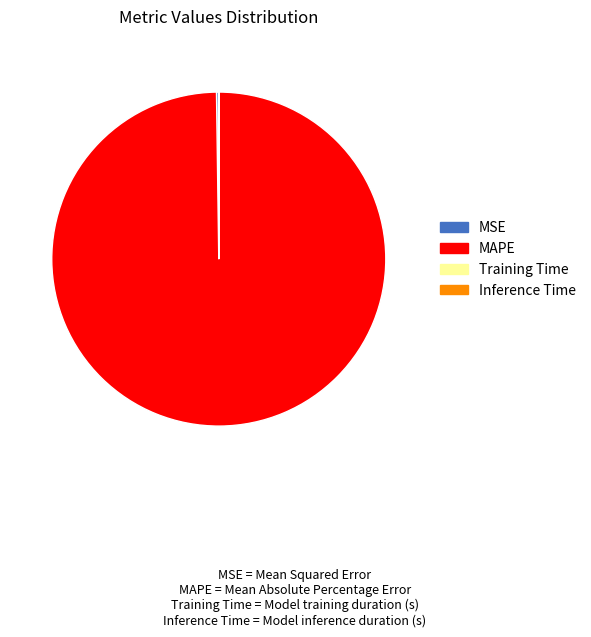

Is it true that MAPE is 100% of the pie?

True